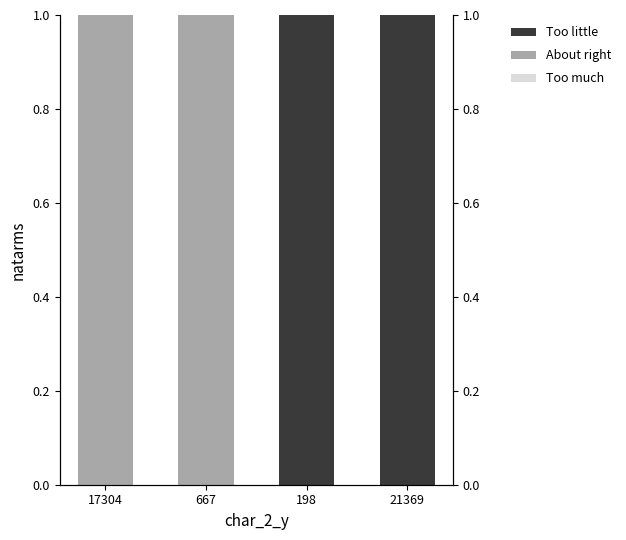

Reading left to right, extract all data points from this chart.

Too little: 17304=0	667=0	198=1	21369=1
About right: 17304=1	667=1	198=0	21369=0
Too much: 17304=0	667=0	198=0	21369=0